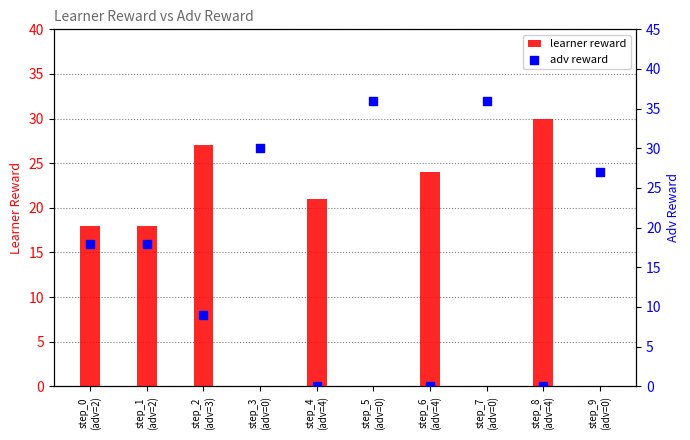

What is the total value across all series at step_5
(adv=0)?

36